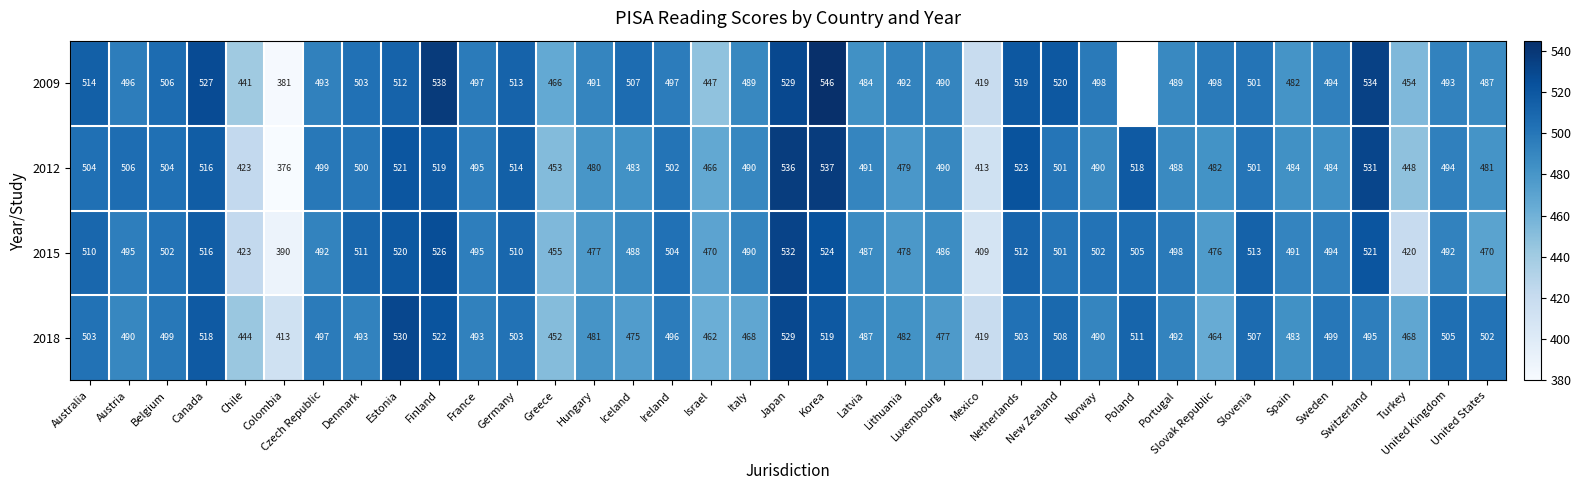

Between Czech Republic and United Kingdom, which is larger?

Czech Republic